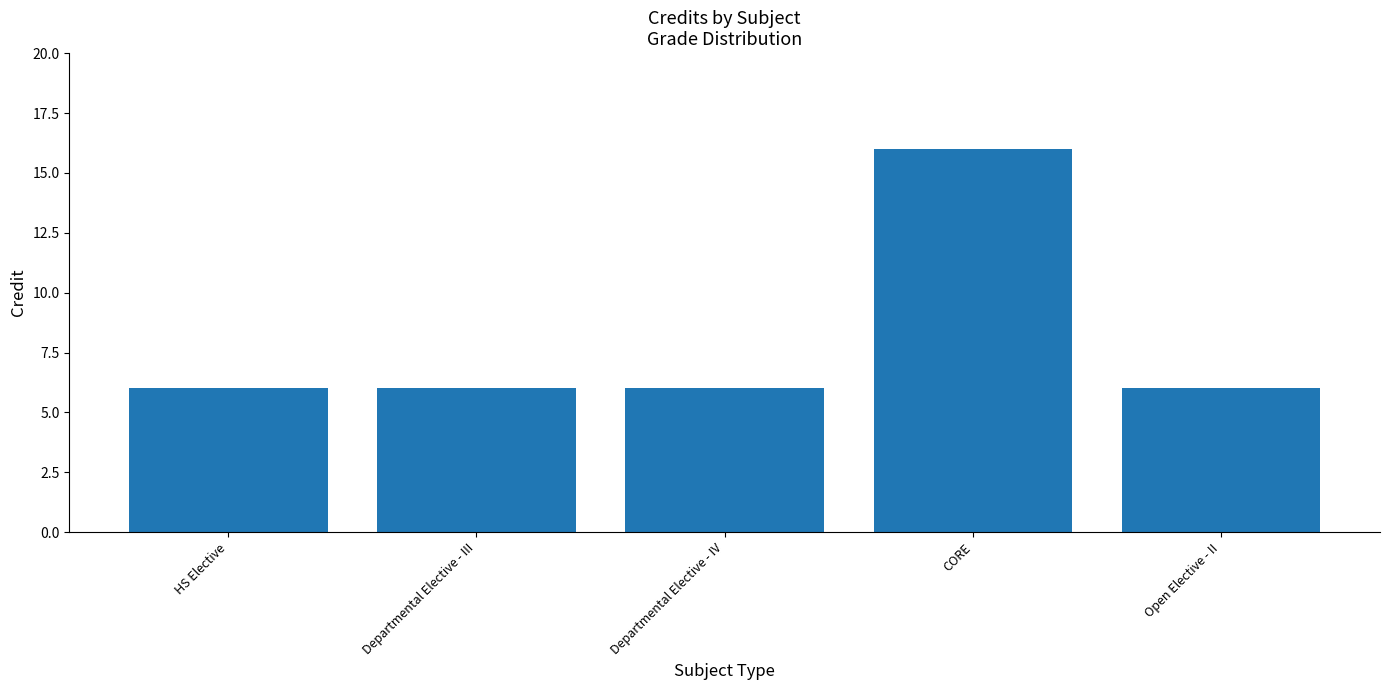

Count the number of data series in this chart.

1